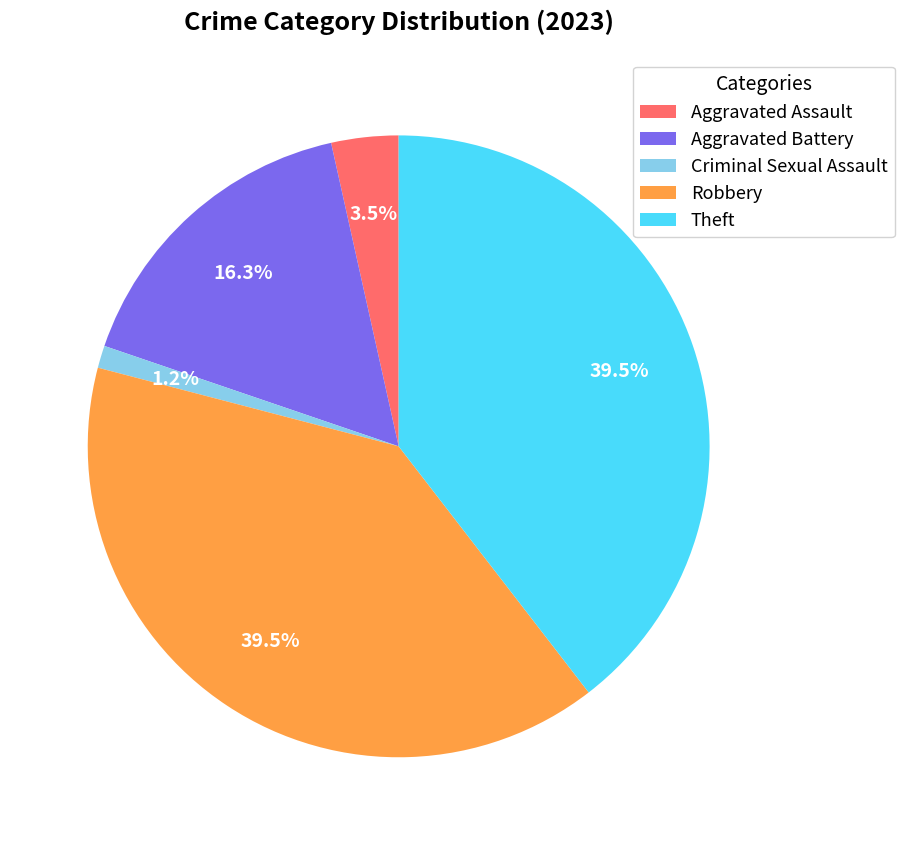

To the nearest percent, what portion does Criminal Sexual Assault represent?

1%